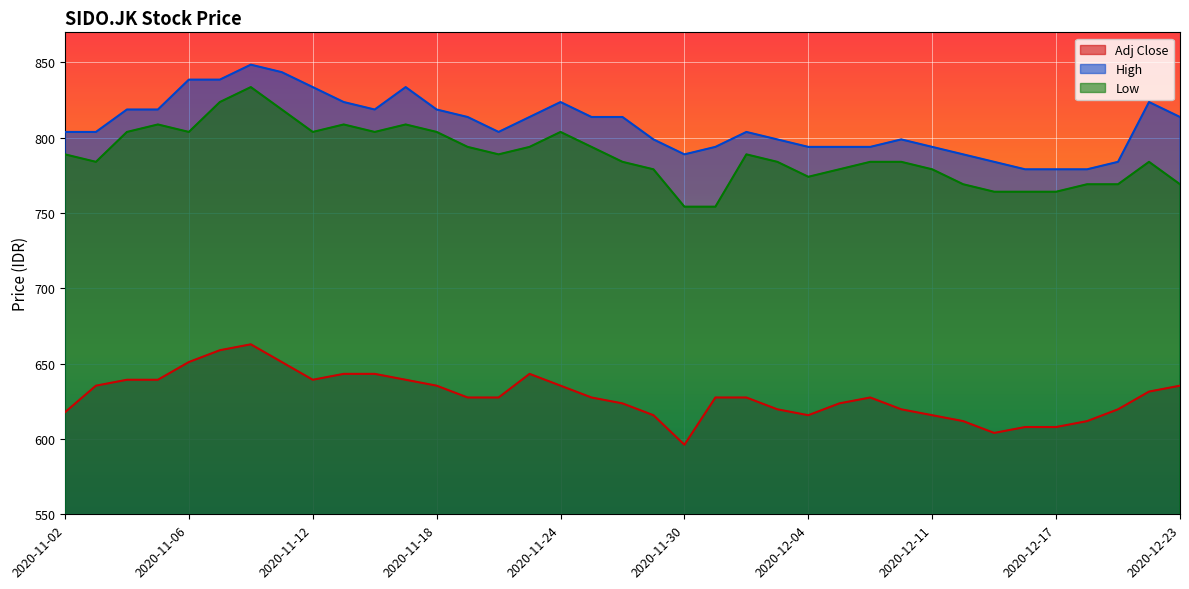

At which category does the chart reach its minimum across all series?

2020-11-30